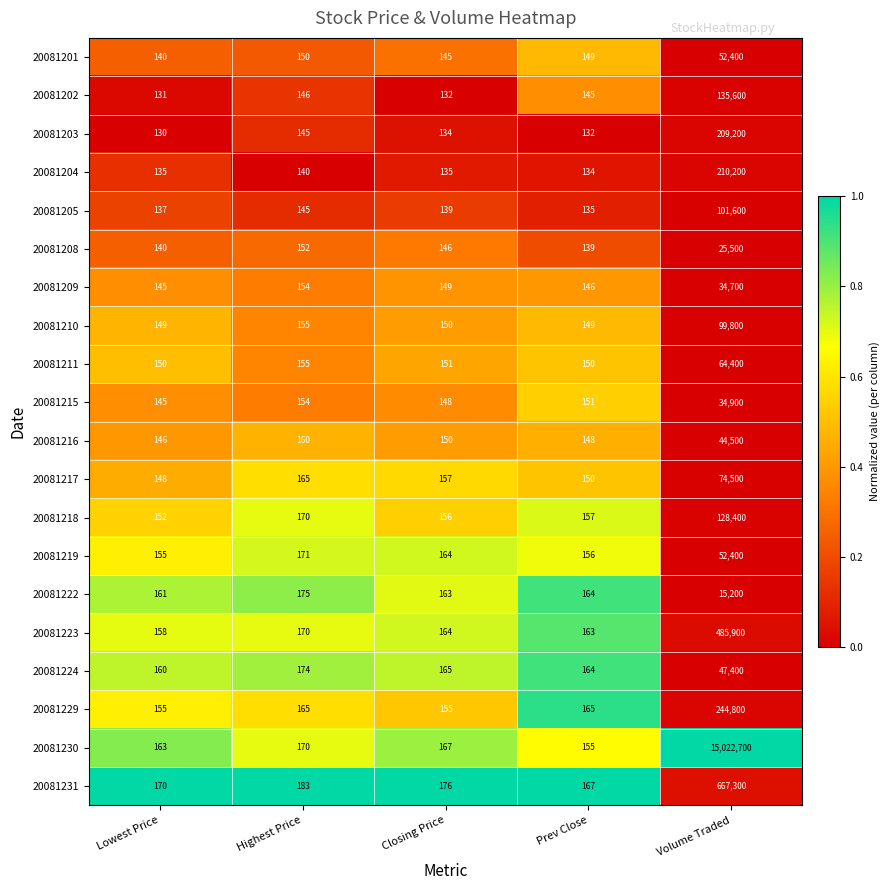

What is the difference between the highest and lowest values at Highest Price?

43